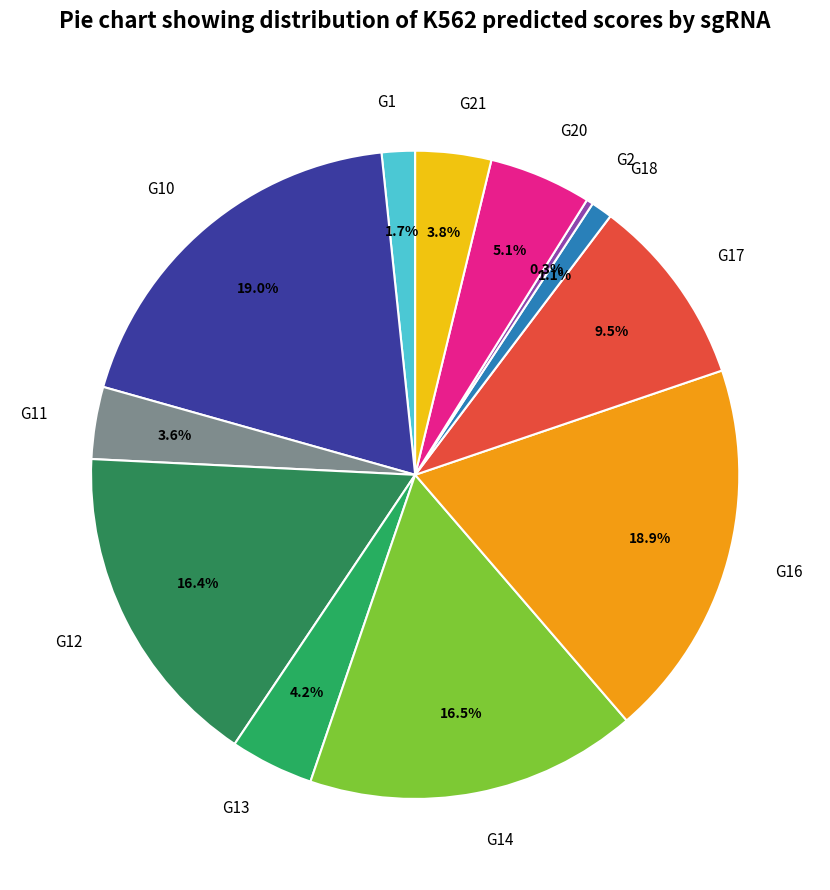

Does any single category account for the majority?

No